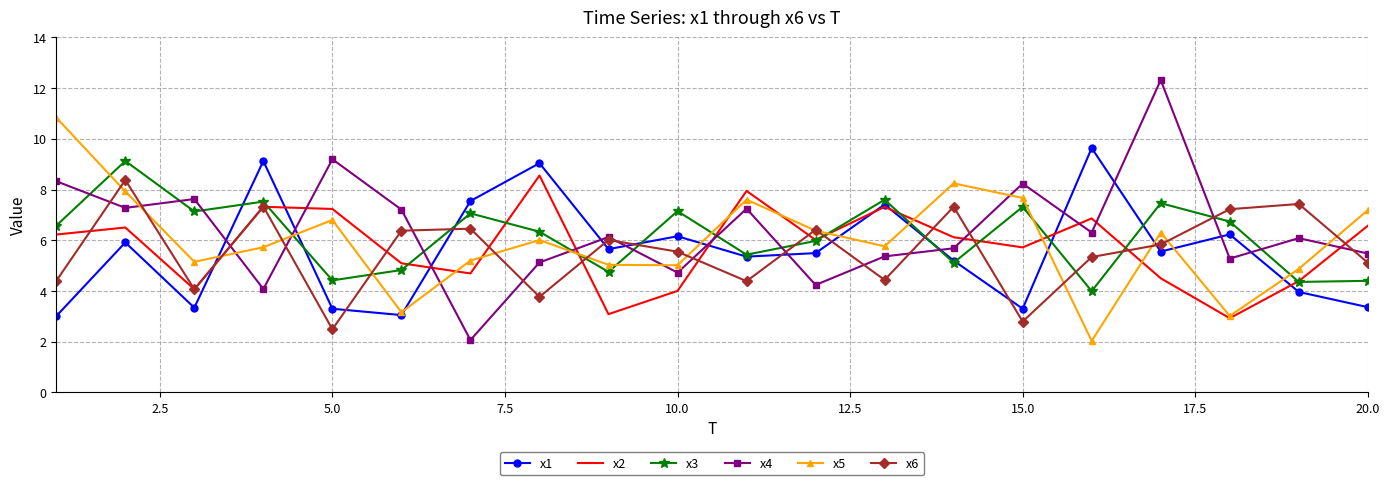

What is the highest value of the x2 series?

8.6